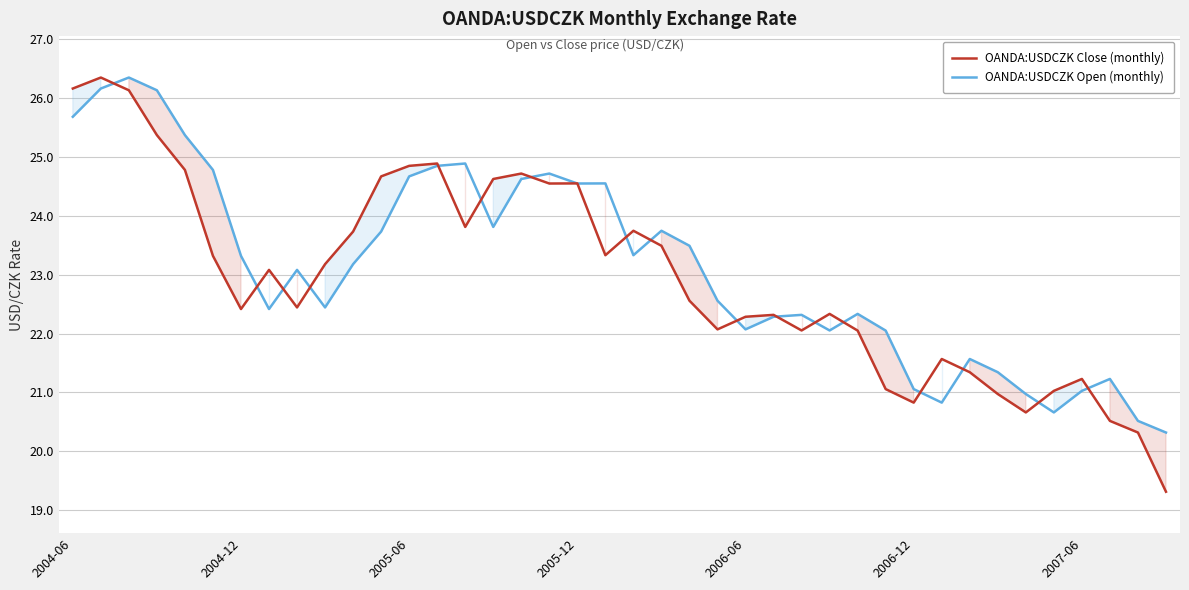

Which series has the widest spread of values?

OANDA:USDCZK Close (monthly)